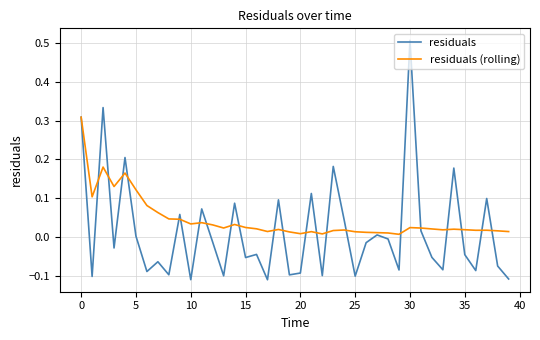

After their last crossing, which series has the higher values: residuals (rolling) or residuals?

residuals (rolling)